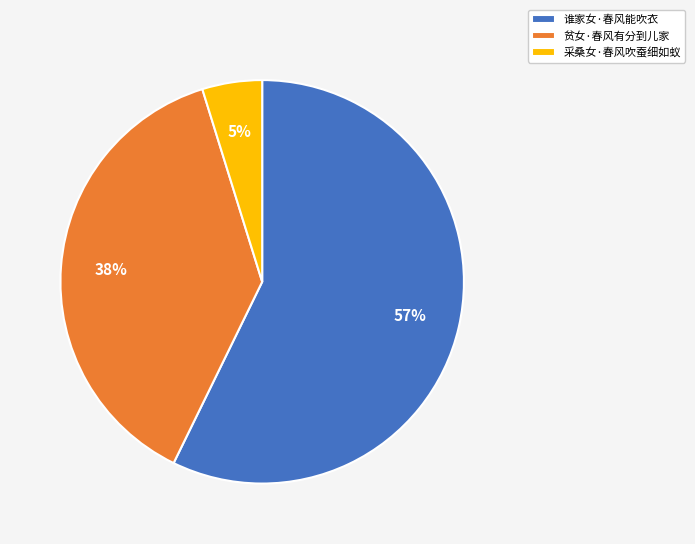

Count the number of slices in the pie.

3